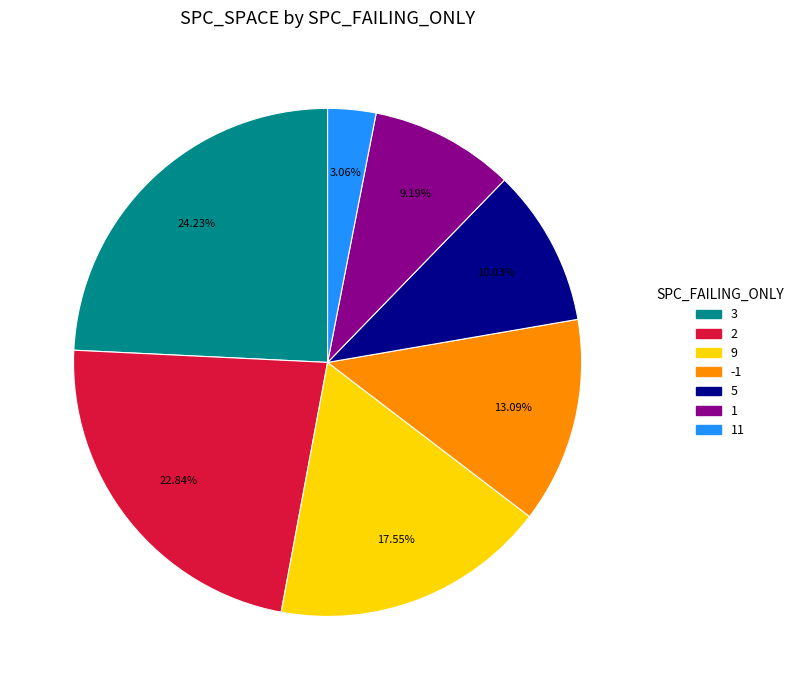

Is the sum of 2 and -1 greater than half?

No